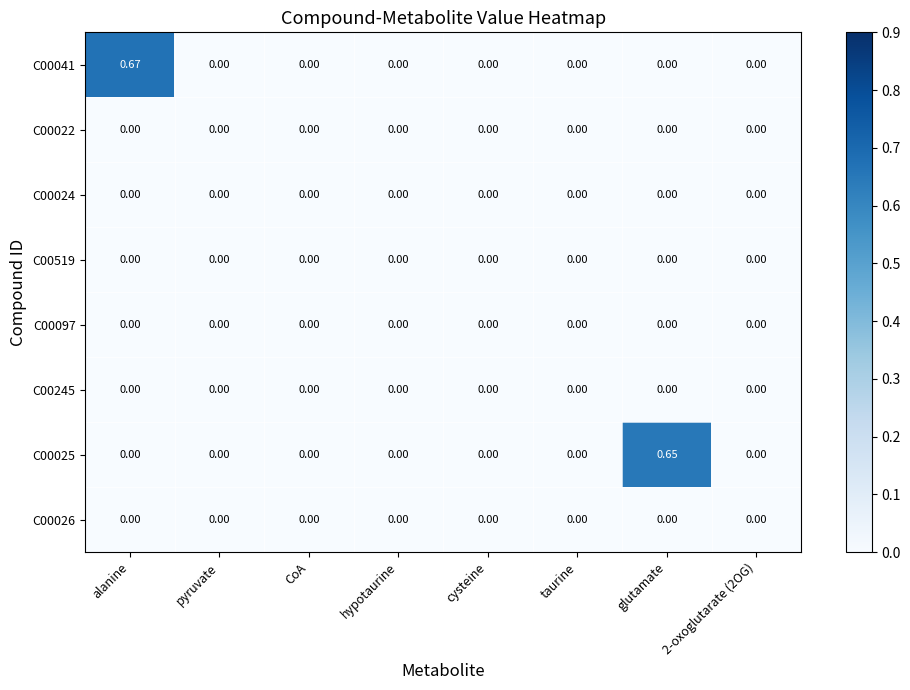

How many values in the C00025 series exceed 0?

1